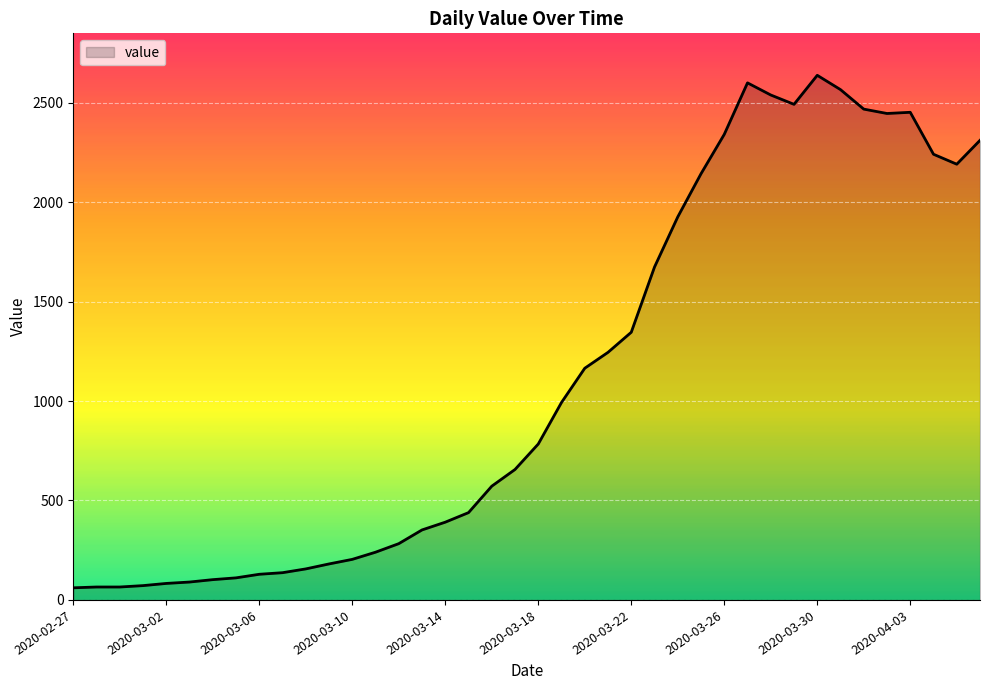

What is the greatest value displayed?

2638